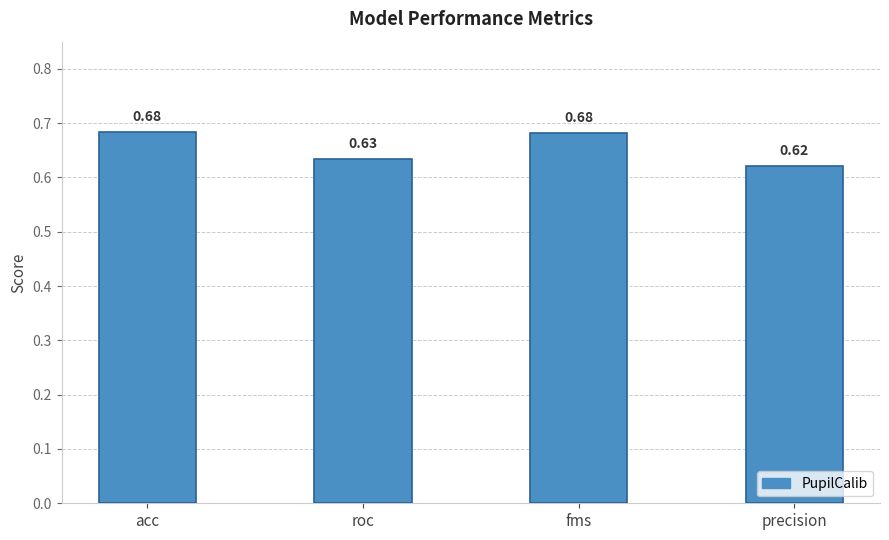

What is the label of the 4th bar from the left?

precision